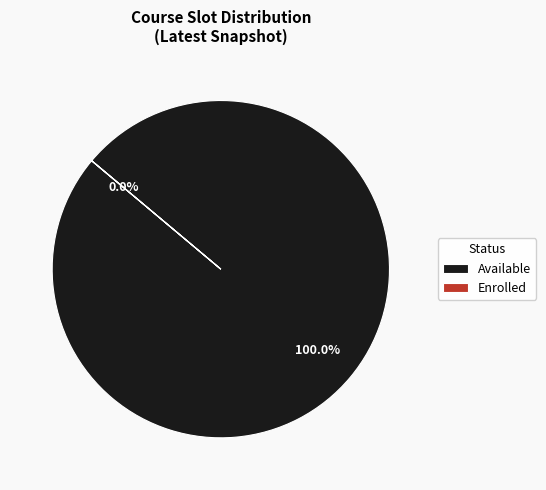

True or false: waitlisted accounts for 11% of the total.

False